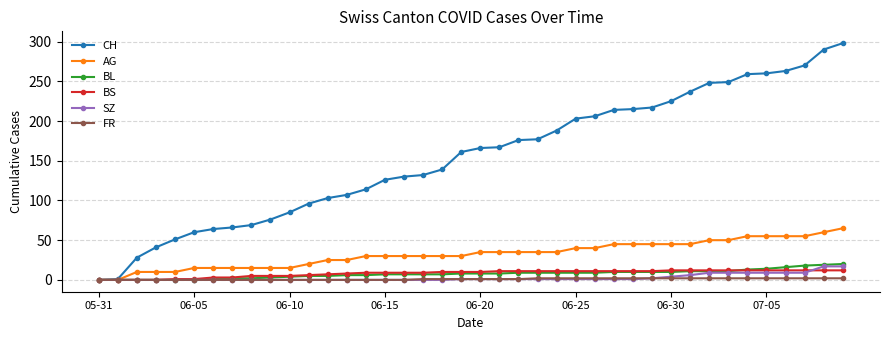

What is the highest value of the CH series?

298